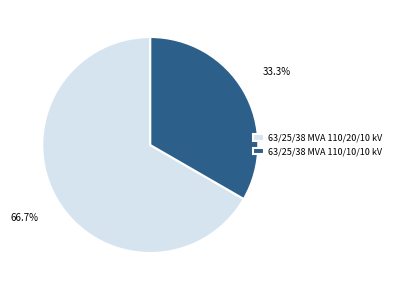

What is the ratio of the value at 63/25/38 MVA 110/20/10 kV to the value at 63/25/38 MVA 110/10/10 kV?

2.0